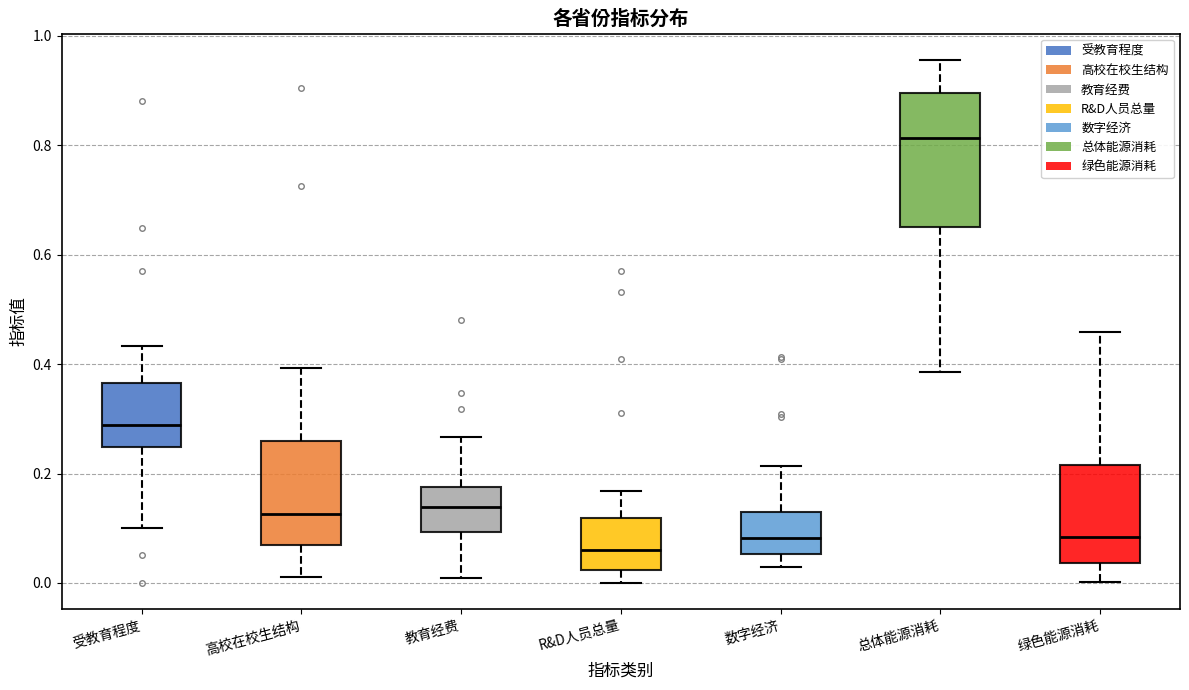

Reading left to right, read every box against the y-axis: the position of its median line, the range the box covers, and the ends of its whiskers. The values are not printed on the chart, so give them approximately, as read against the axis.

受教育程度: median 0.28, box 0.24 to 0.36, whiskers 0.10 to 0.44
高校在校生结构: median 0.12, box 0.08 to 0.26, whiskers 0.02 to 0.40
教育经费: median 0.14, box 0.10 to 0.18, whiskers 0.00 to 0.26
R&D人员总量: median 0.06, box 0.02 to 0.12, whiskers 0.00 to 0.16
数字经济: median 0.08, box 0.06 to 0.14, whiskers 0.02 to 0.22
总体能源消耗: median 0.82, box 0.66 to 0.90, whiskers 0.38 to 0.96
绿色能源消耗: median 0.08, box 0.04 to 0.22, whiskers 0.00 to 0.46